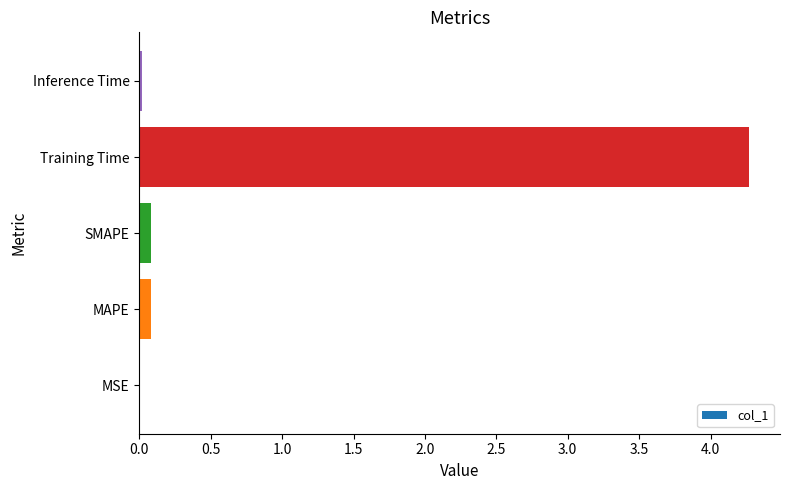

Between Training Time and SMAPE, which is larger?

Training Time